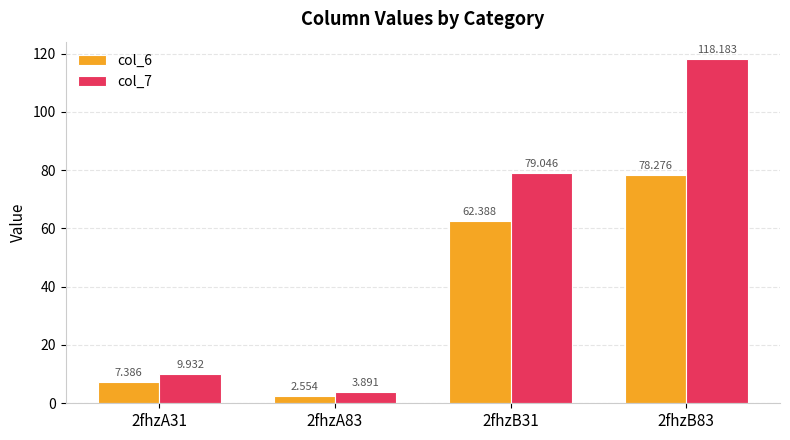

Which series has the largest total across all categories?

col_7